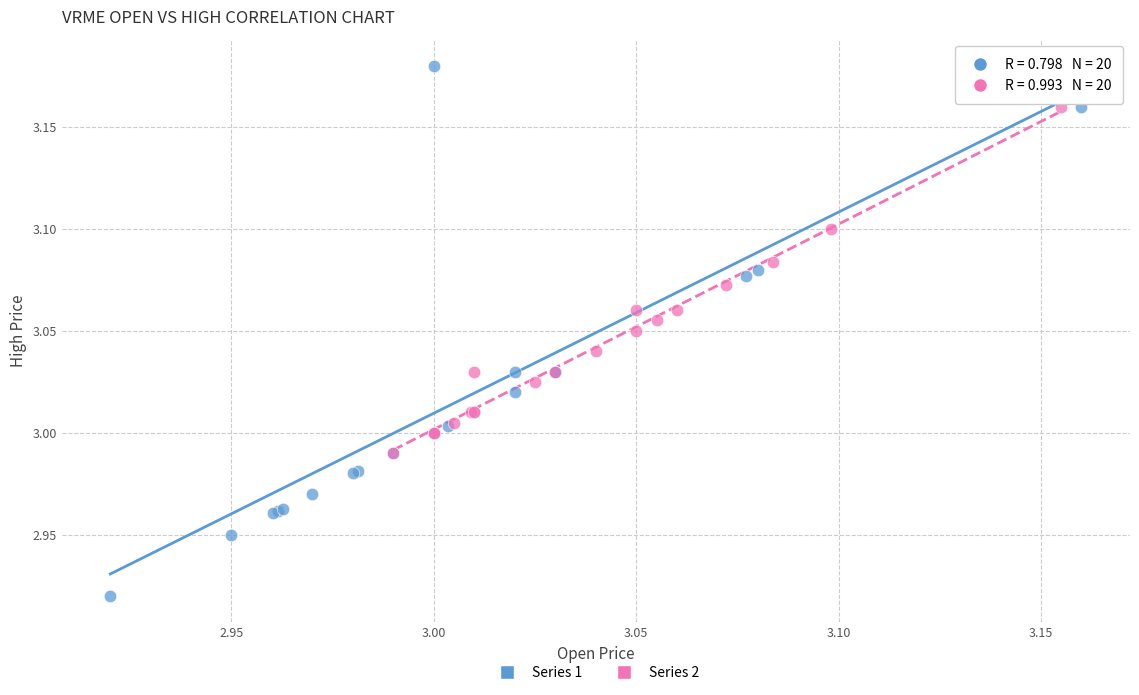

Which series contains the lowest Y value?

Series 1